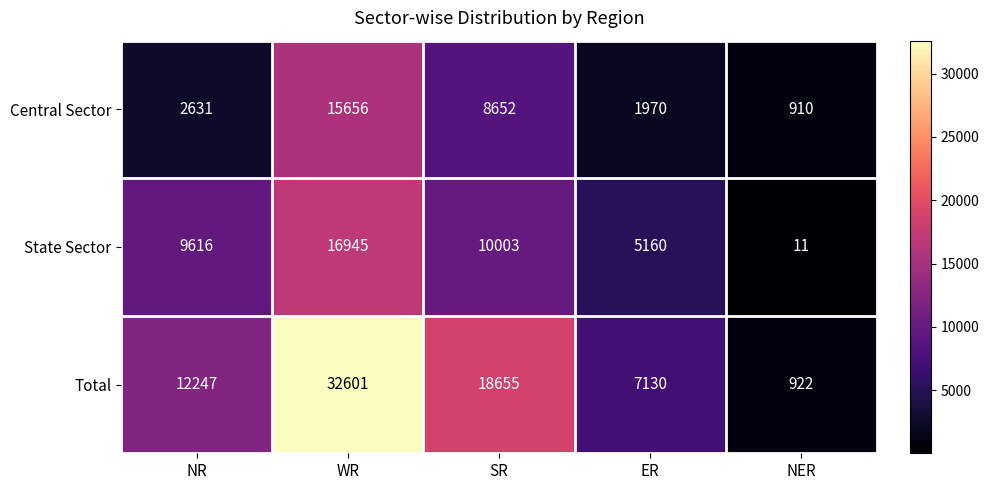

The value of Total at NER is 1452. True or false?

False